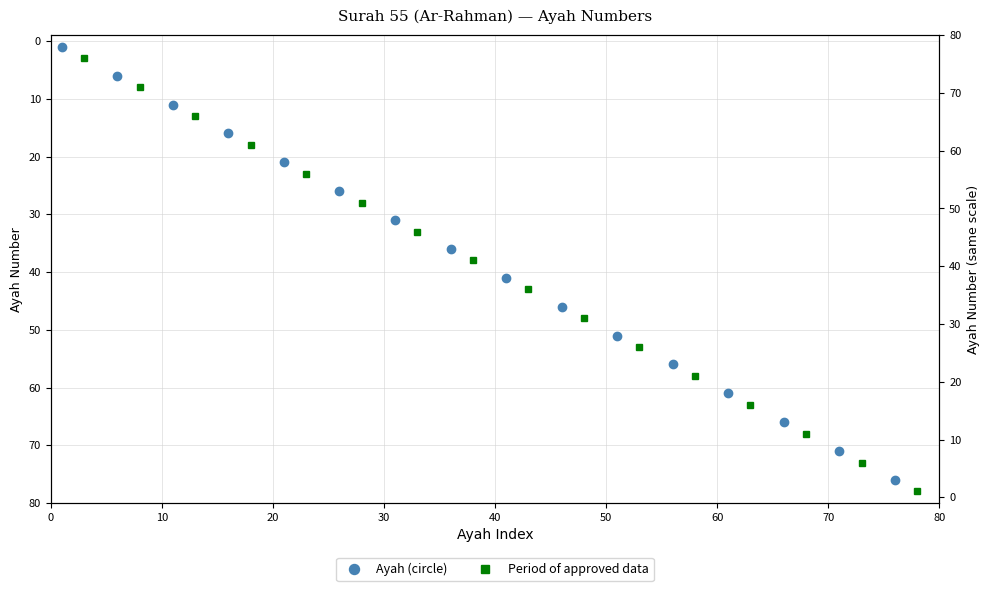

Rank the series by their maximum value, from lowest to highest.

Ayah (circle), Period of approved data